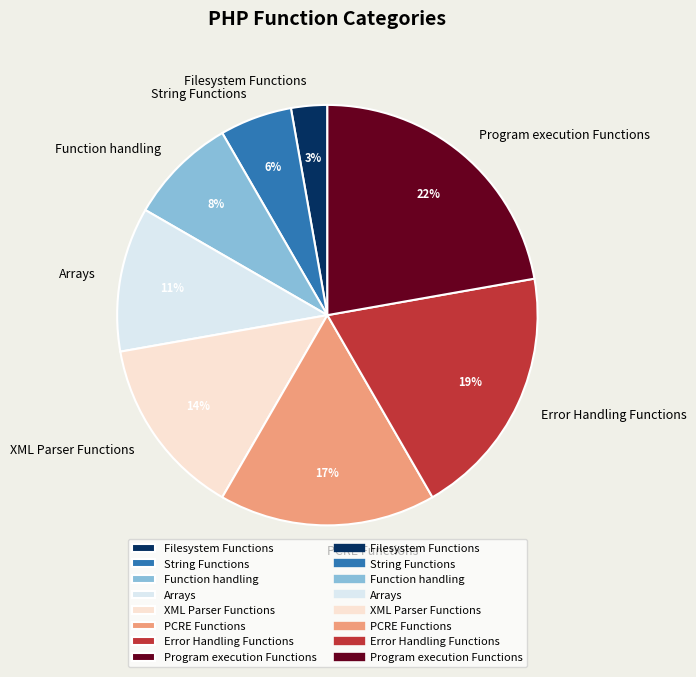

What is the ratio of the value at String Functions to the value at Arrays?

0.5